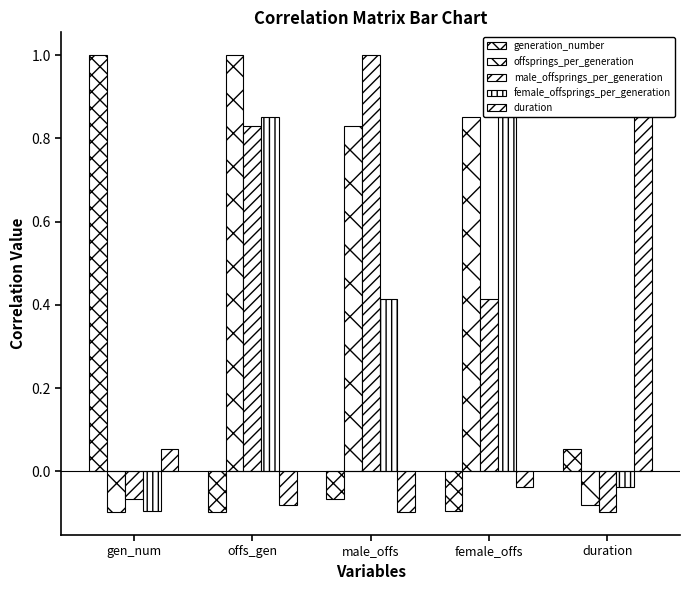

Where is duration nearest to the value 0?

female_offs